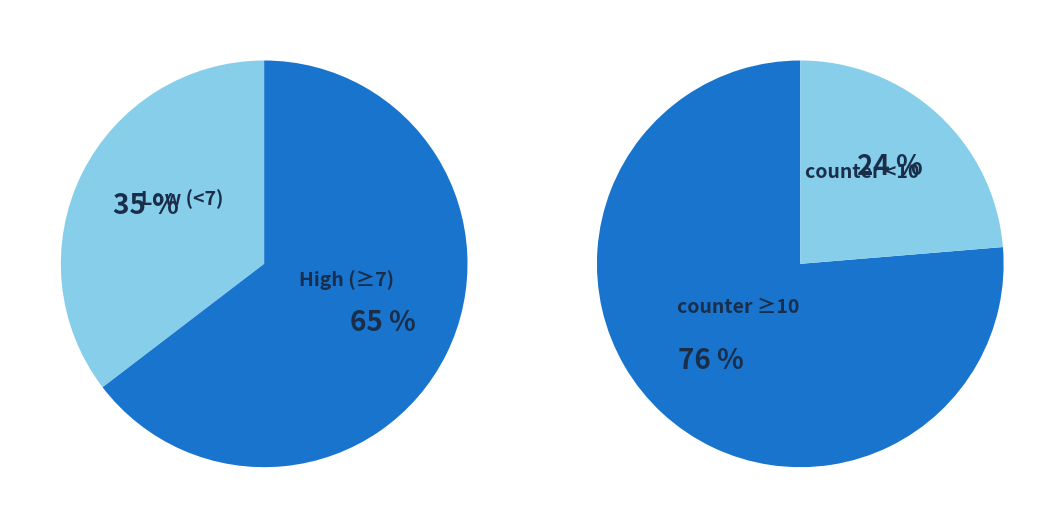

Is 13 the majority of the pie?

No